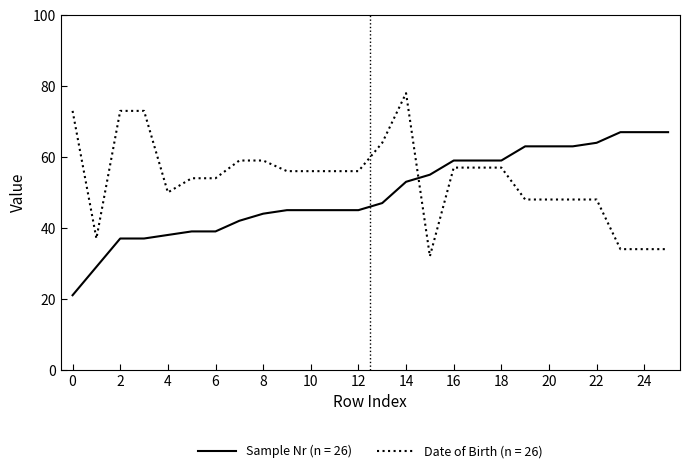

What is the lowest value of the Sample Nr (n = 26) series?

21